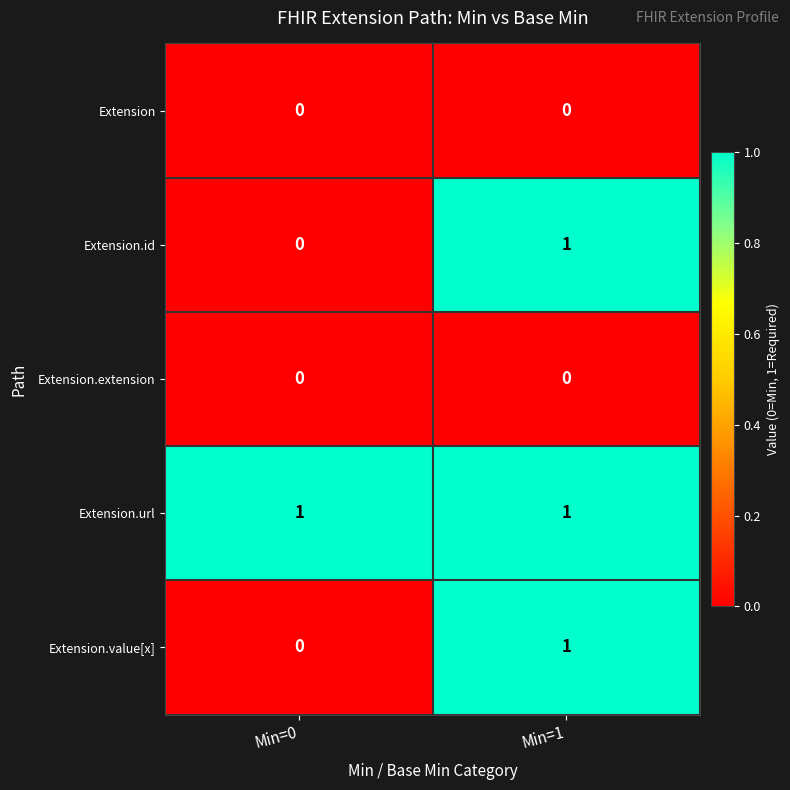

Reading left to right, transcribe all the data shown in this chart.

Extension: Min=0=0	Min=1=0
Extension.id: Min=0=0	Min=1=1
Extension.extension: Min=0=0	Min=1=0
Extension.url: Min=0=1	Min=1=1
Extension.value[x]: Min=0=0	Min=1=1